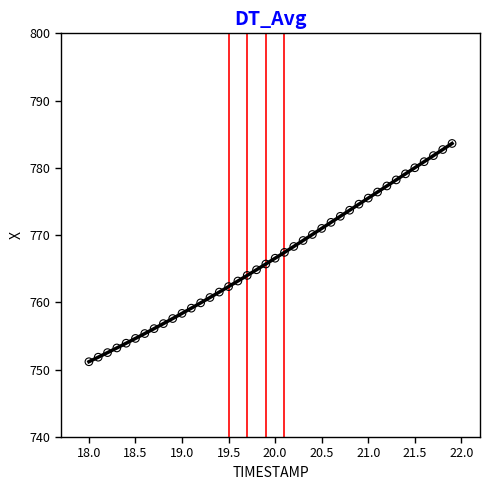

What is the range of X values (max minus min)?

3.9